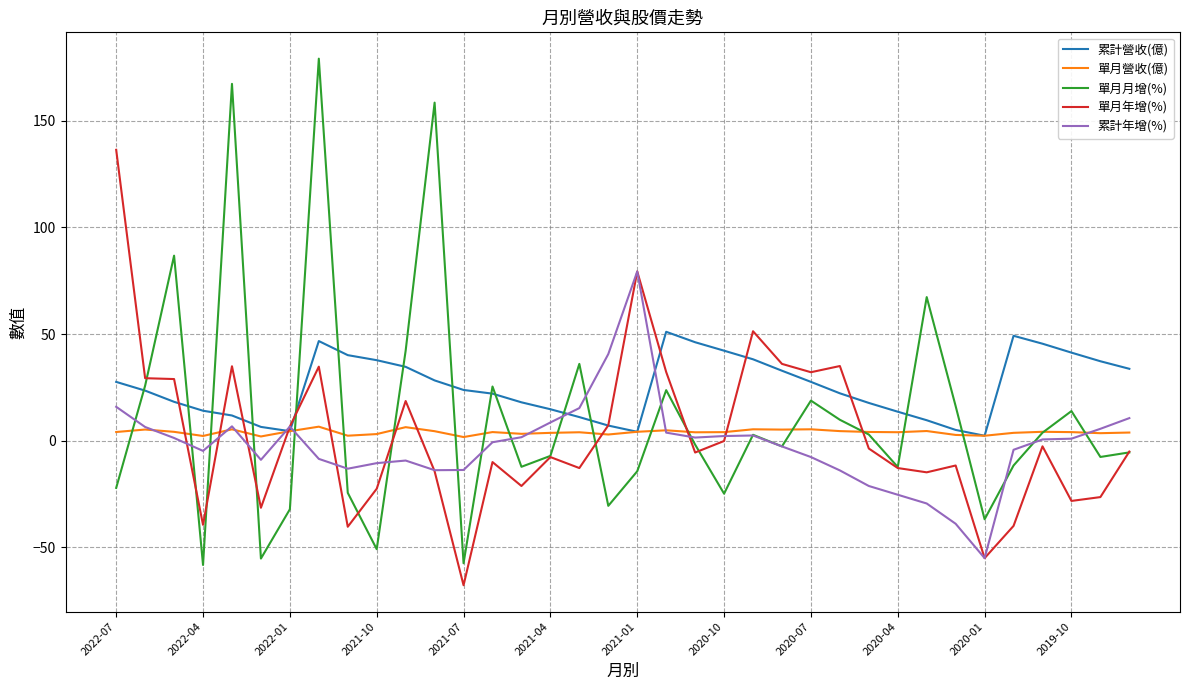

Which series has the largest range (max minus min)?

單月月增(%)